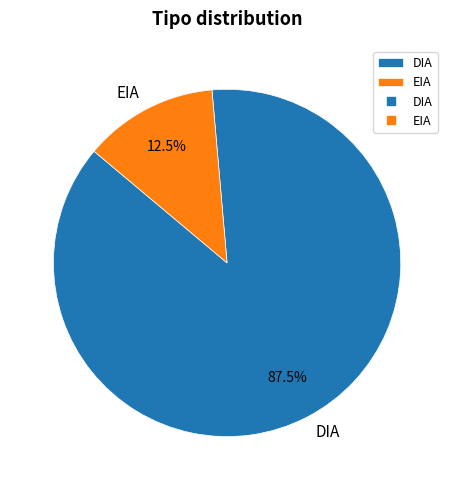

How much of the chart is everything except DIA?

12.5%